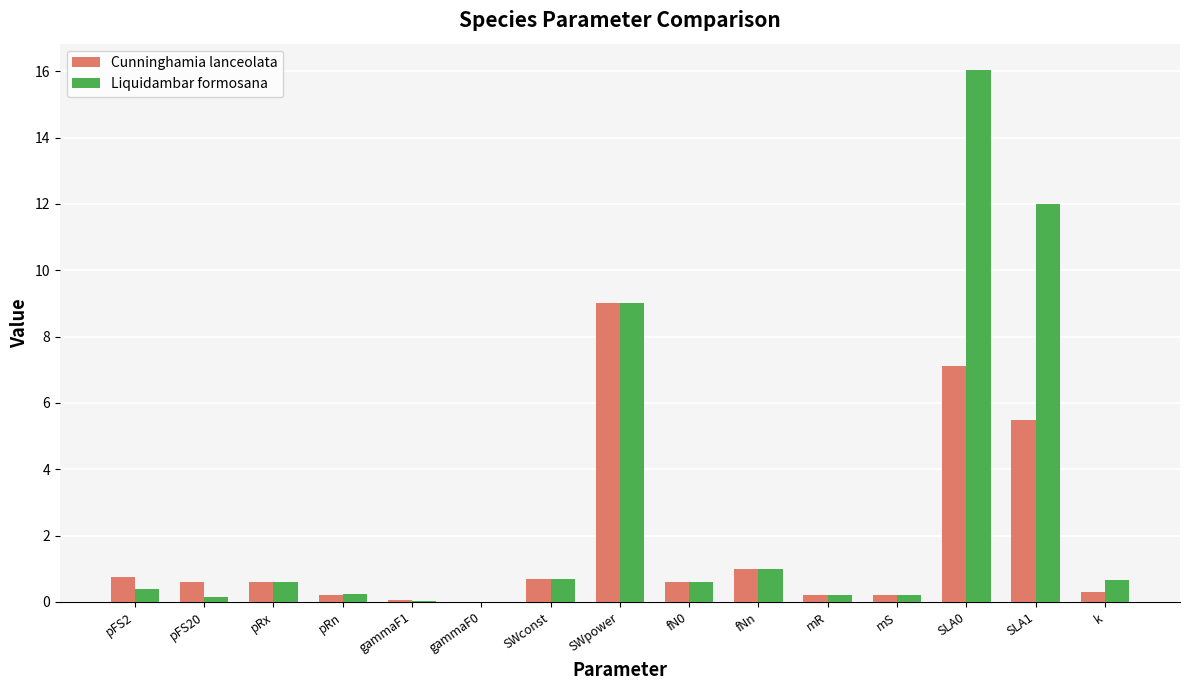

What is the total value across all series at pRx?

1.2